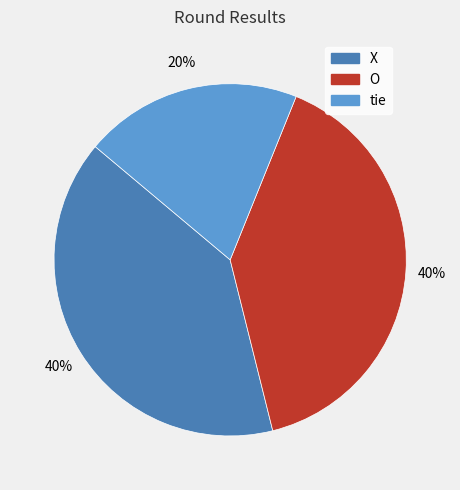

Count the number of slices in the pie.

3